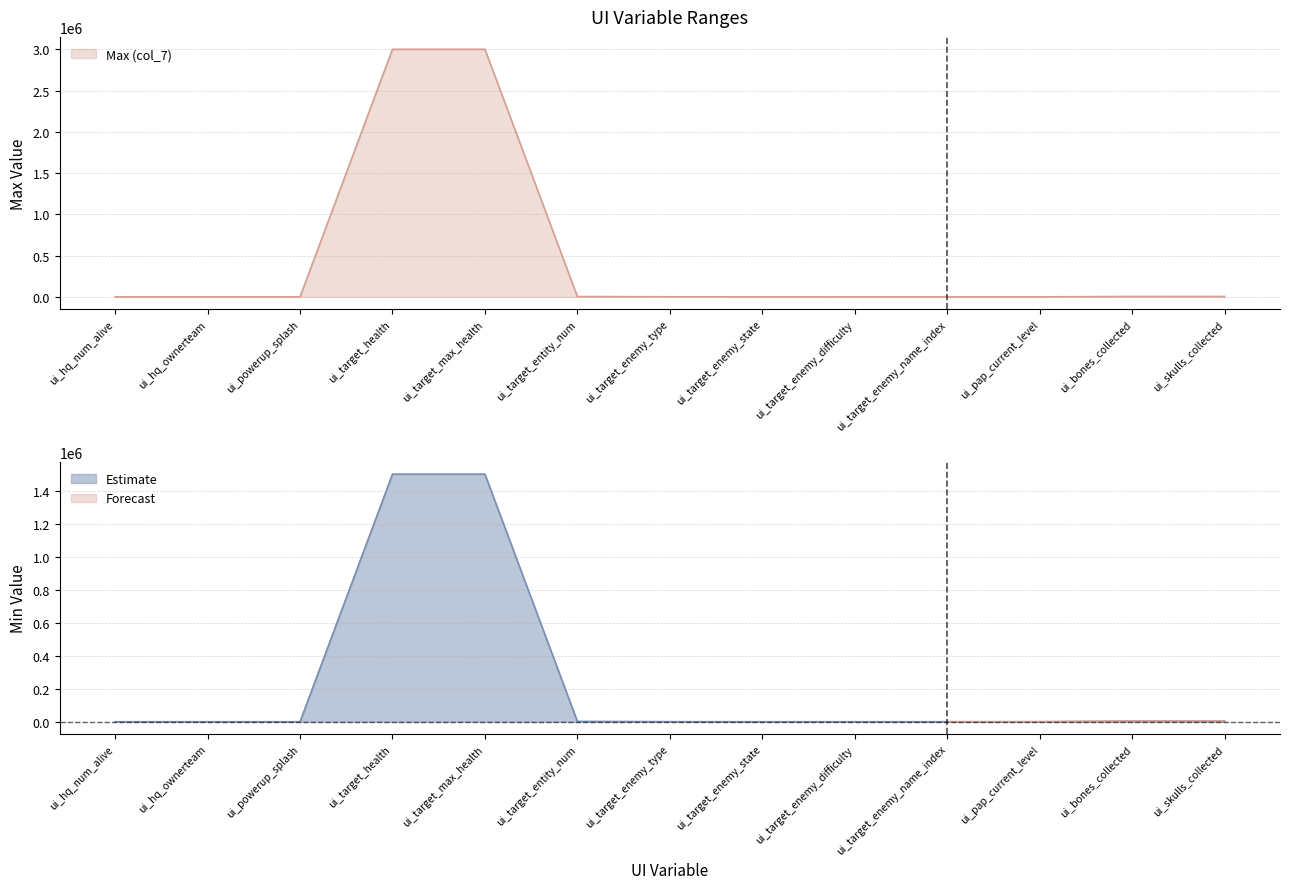

What is the difference between the maximum and minimum values?

2999998